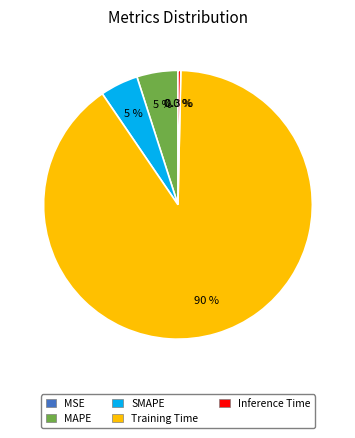

To the nearest percent, what percentage of the pie is MAPE?

5%